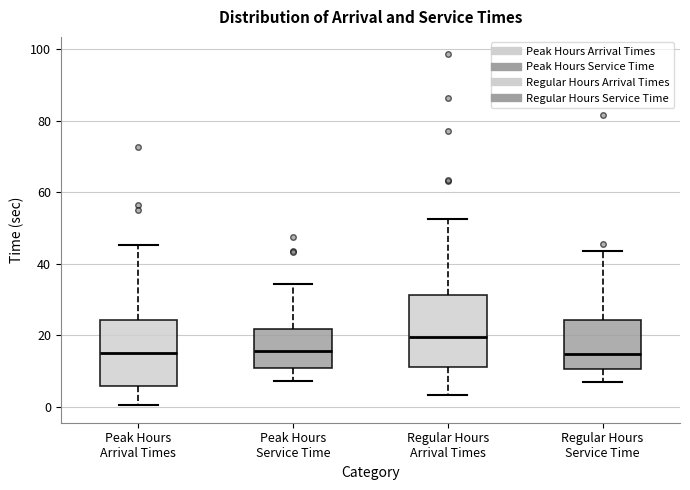

Where is the lower edge of the box for Peak Hours Service Time on the y-axis? The values are not printed on the chart, so give them approximately, as read against the axis.

10